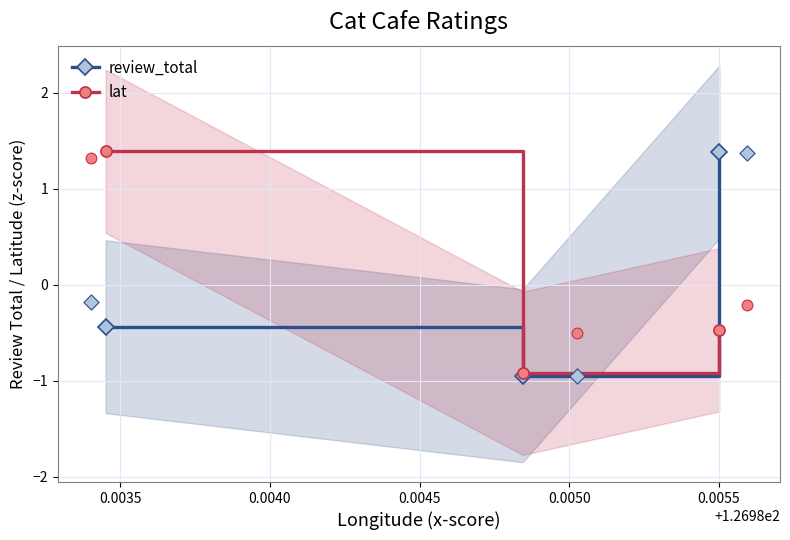

Which series has the largest Y range (max minus min)?

review_total